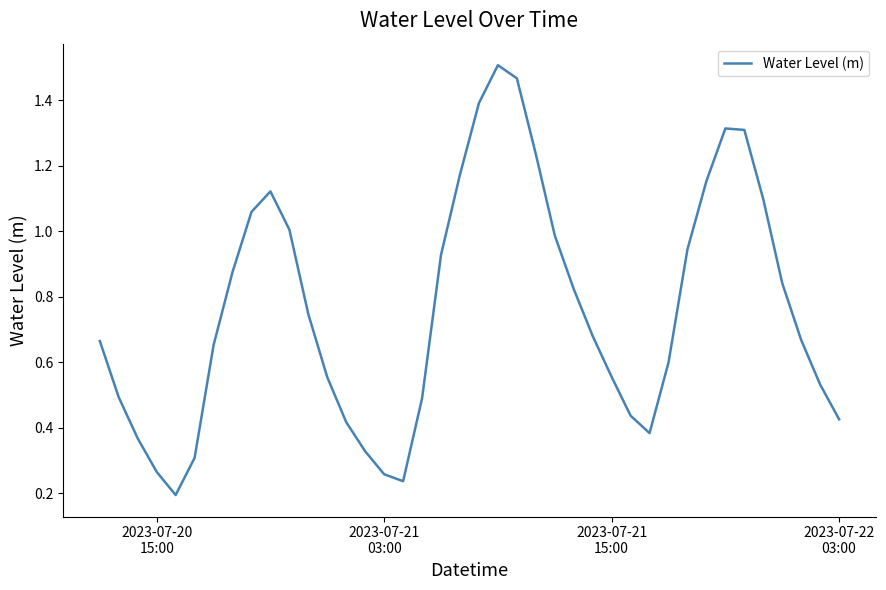

What is the difference between the maximum and minimum values?

1.3